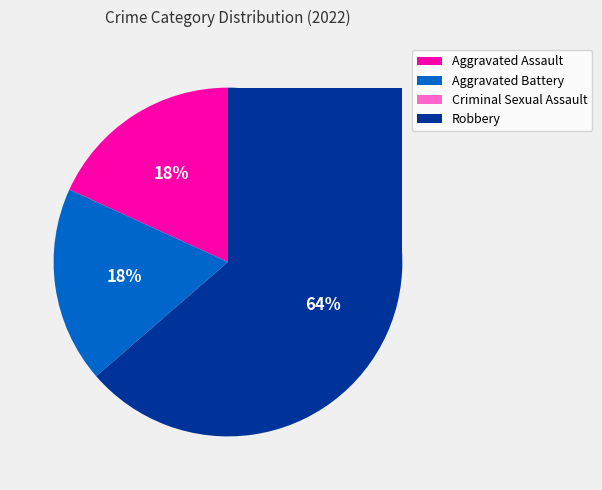

What portion of the pie excludes Aggravated Battery?

81.8%